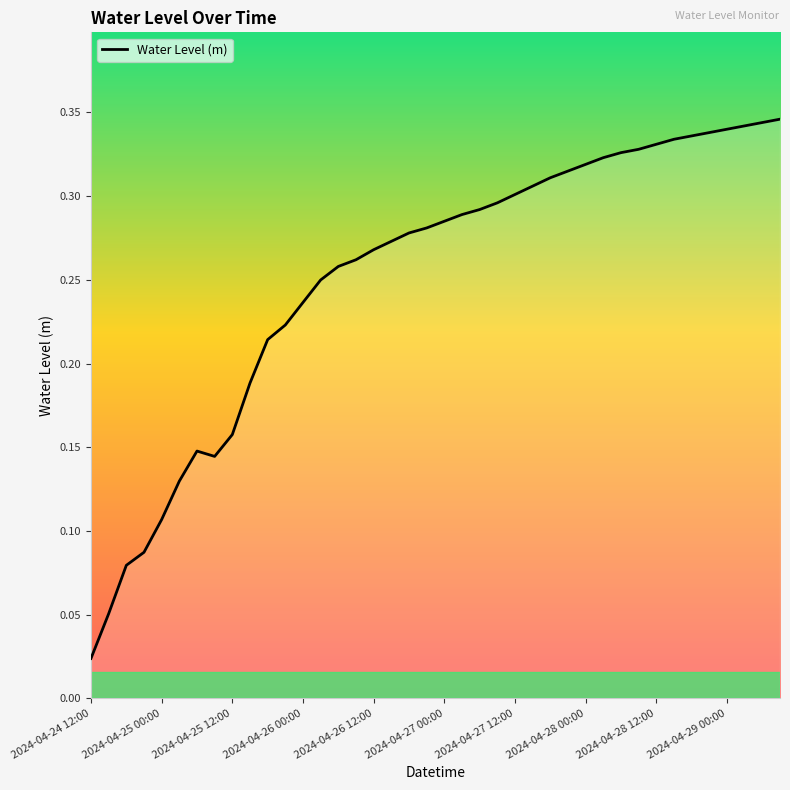

The chart shows a value of 0.1 at 2024-04-25 12:00. True or false?

False